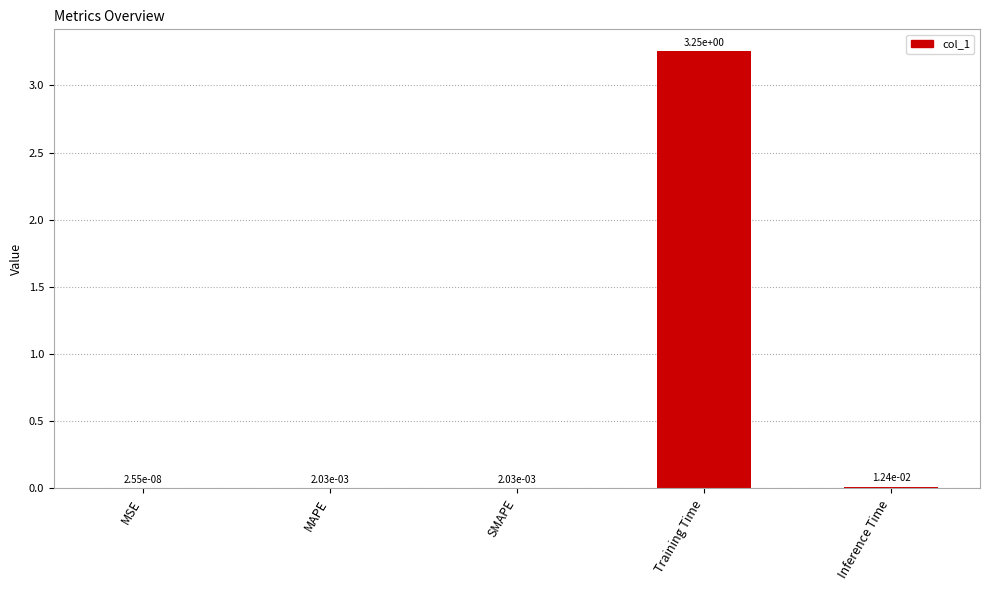

Are the bars horizontal?

No